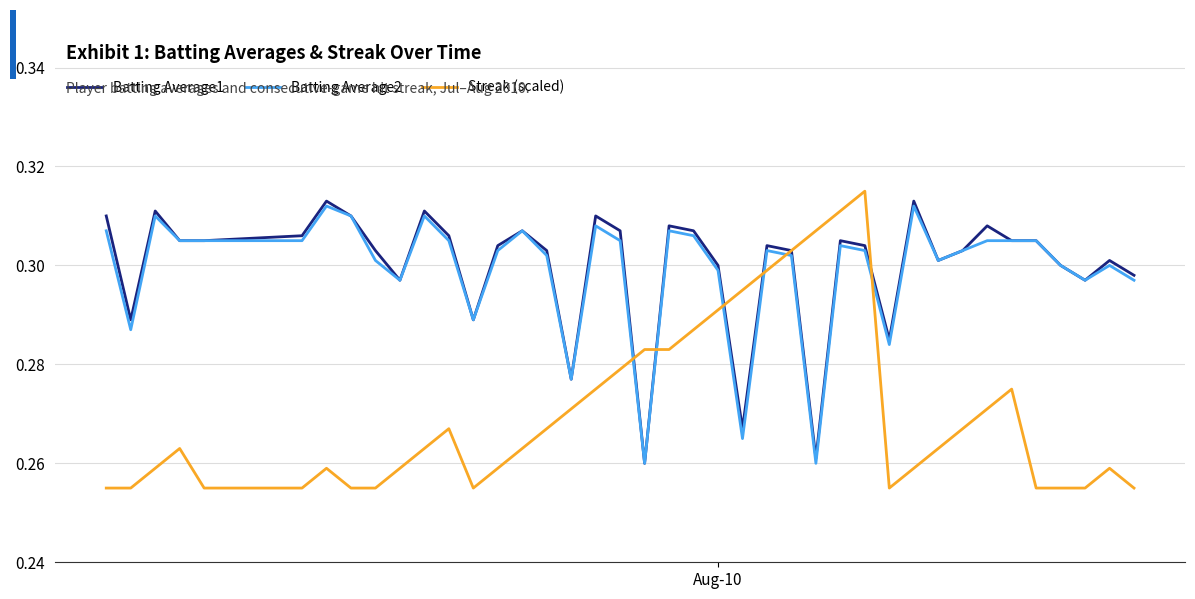

Which series has the largest total across all categories?

Batting Average1